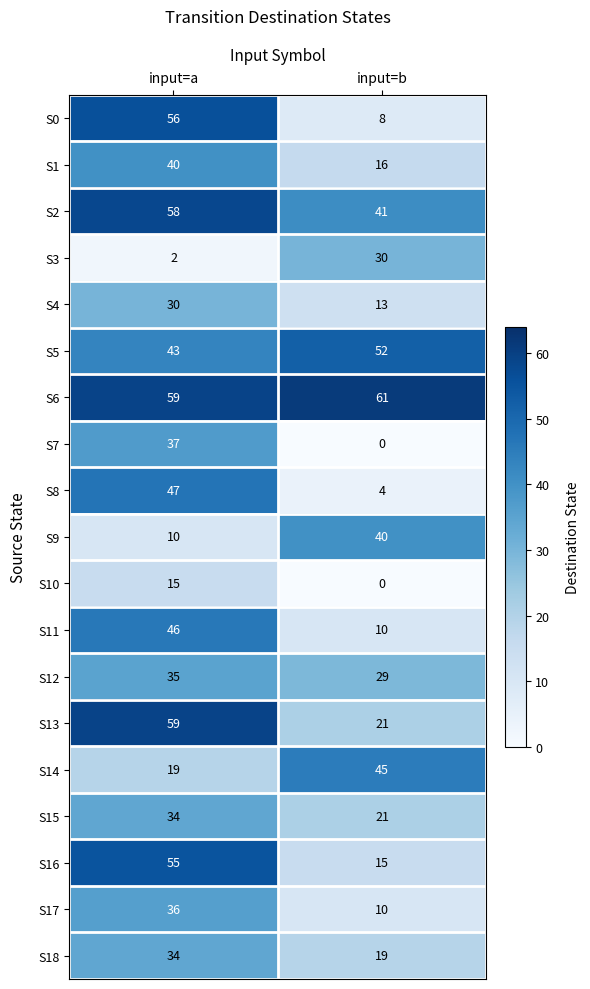

Which label corresponds to the smallest value in the chart?

input=b